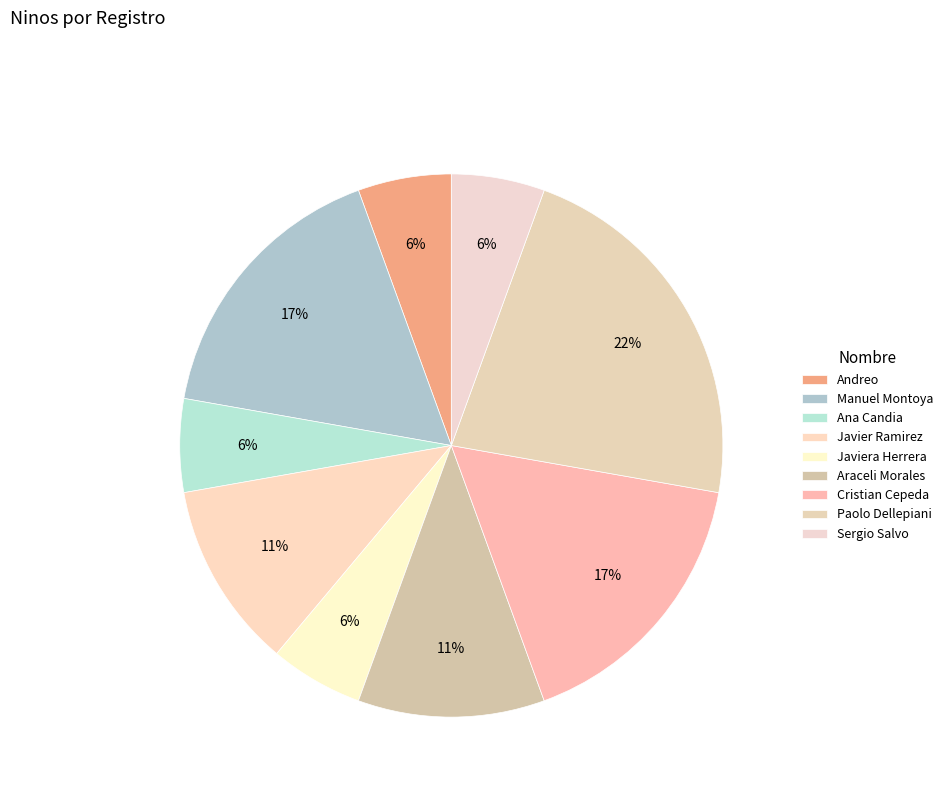

How many segments does this pie chart have?

9